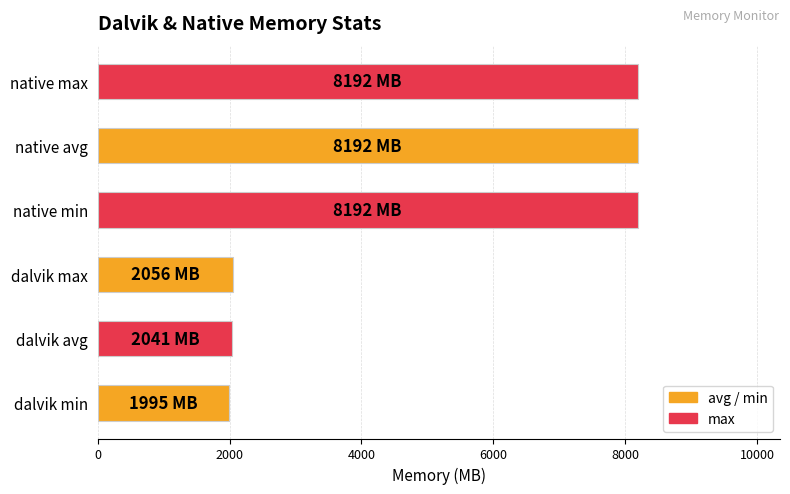

What value does the data have at native avg?

8192